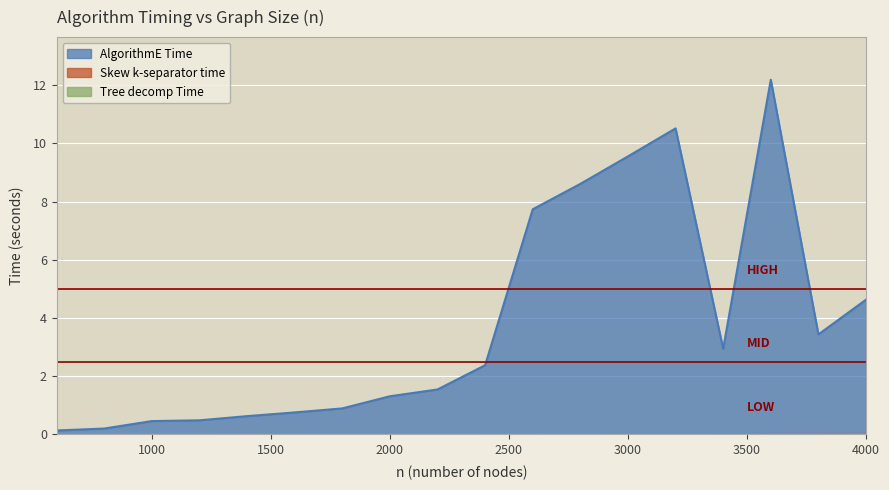

What are all the series names shown in the legend?

AlgorithmE Time, Skew k-separator time, Tree decomp Time